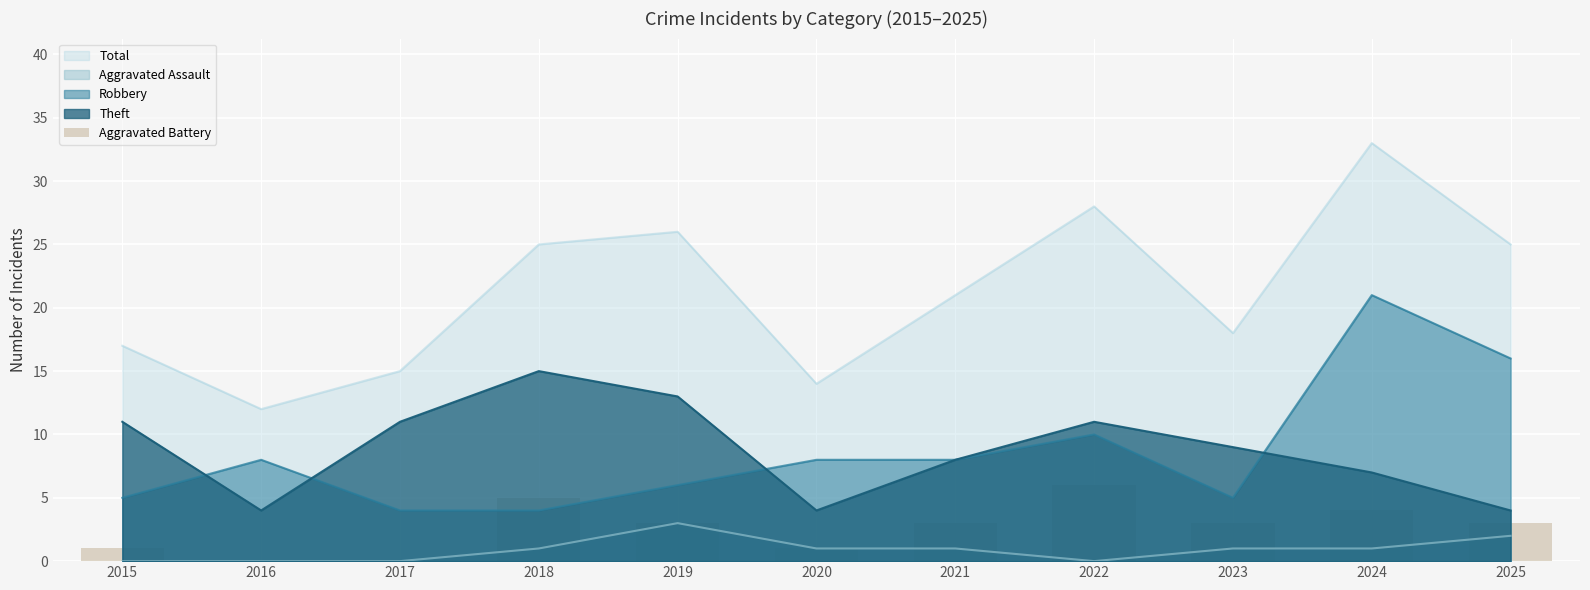

Where is the data nearest to the value 3?

2019